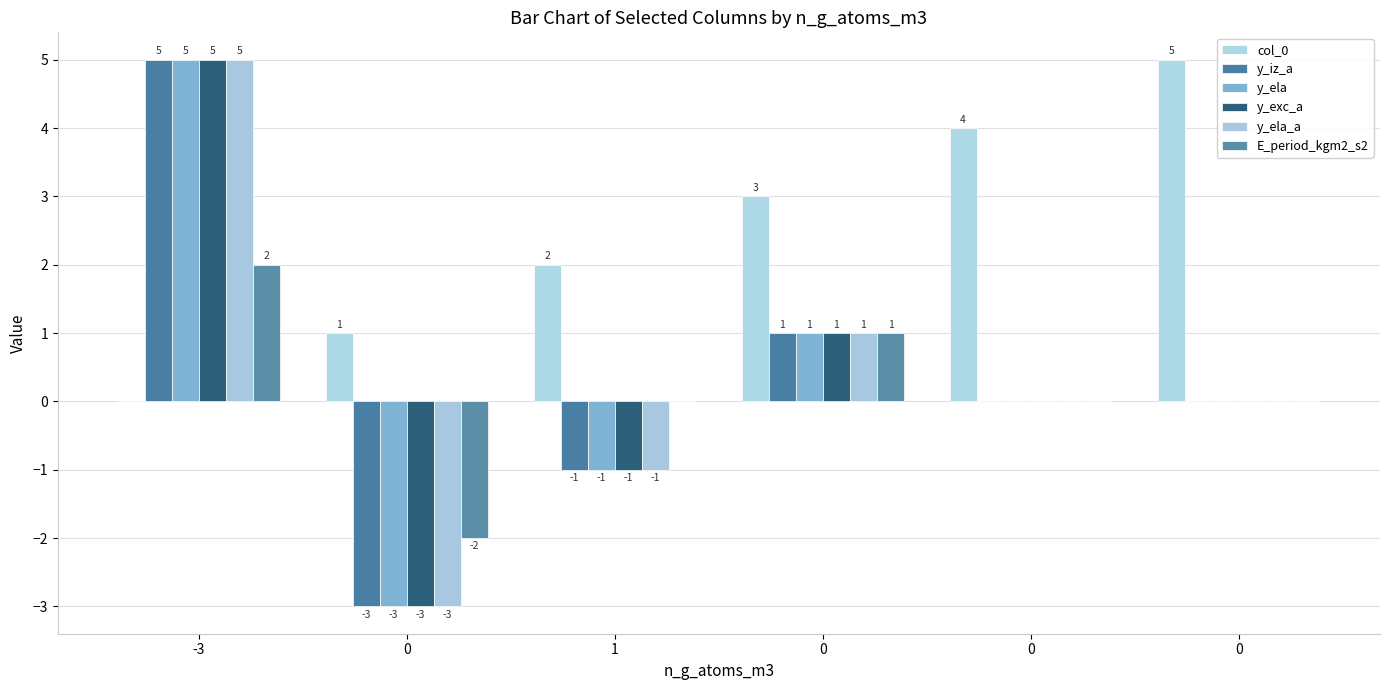

How many groups of bars are there?

6